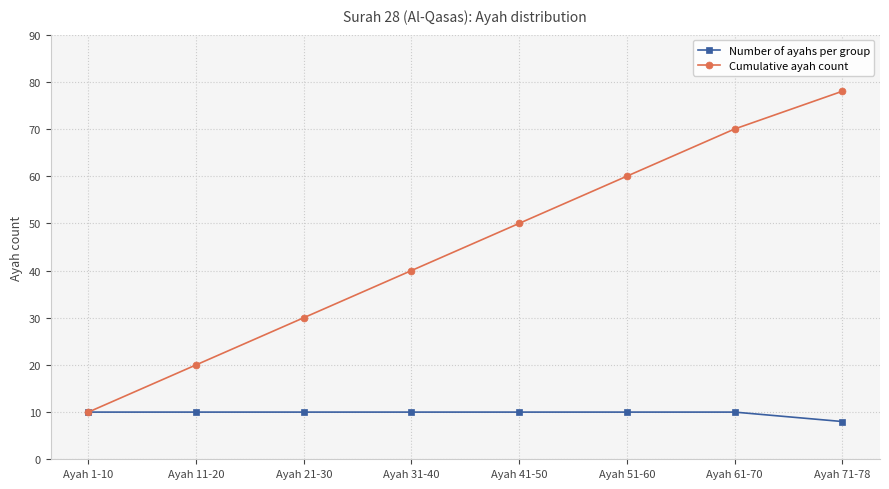

What is the value of the Cumulative ayah count point at the 5th from the left?

50